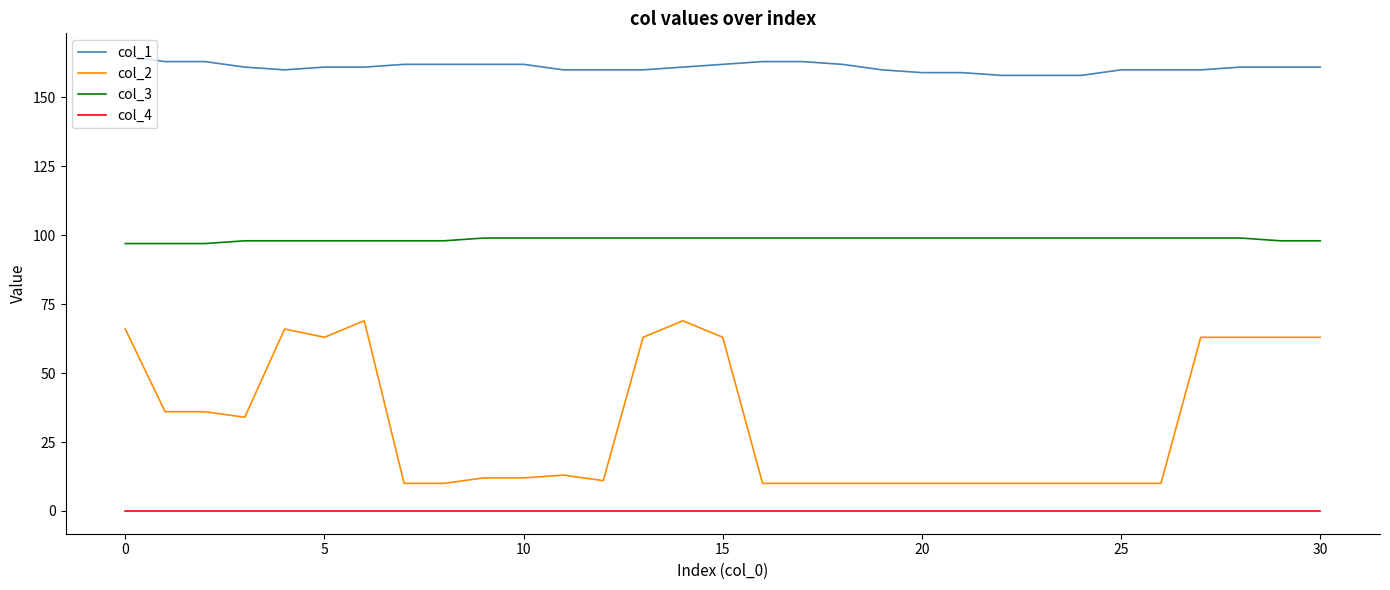

Which series has the largest total across all categories?

col_1